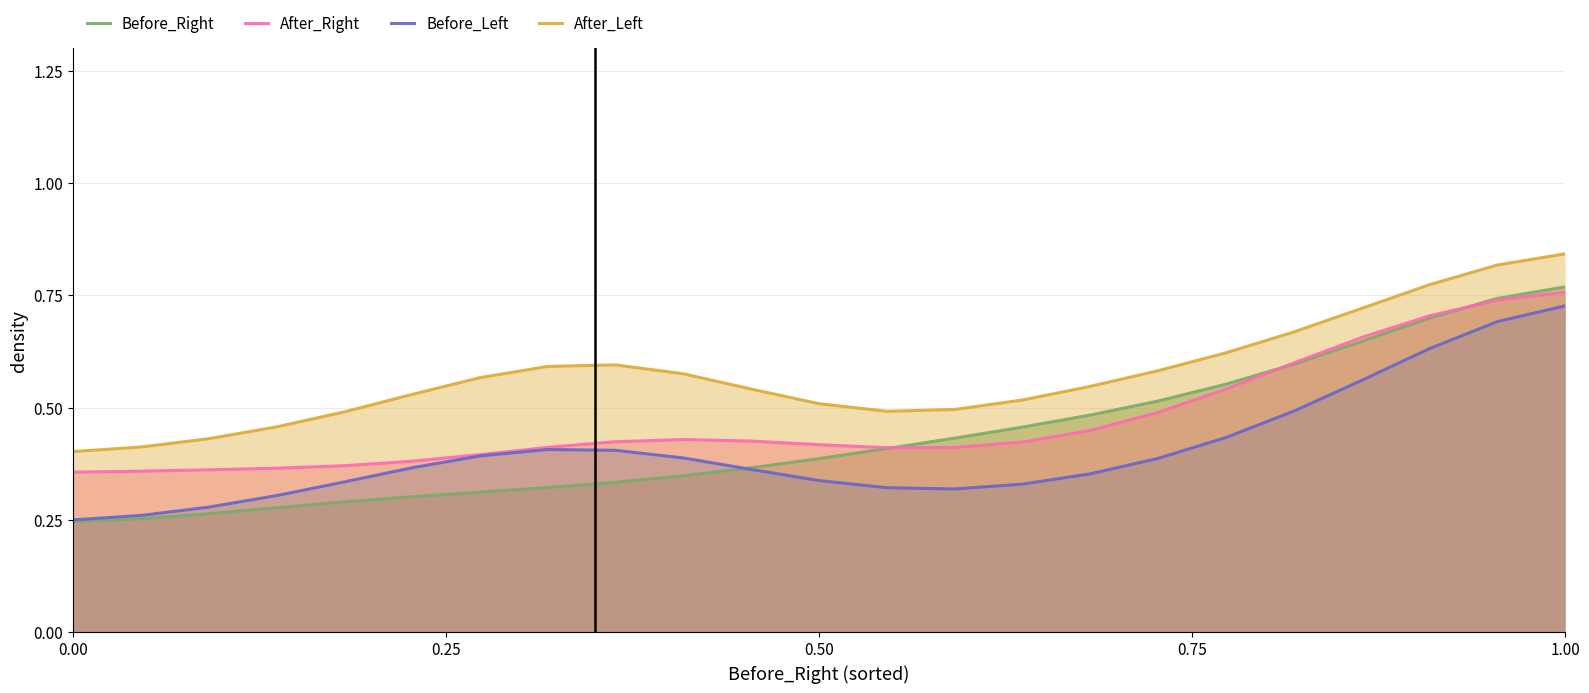

How many interior local valleys does the Before_Left series have?

1